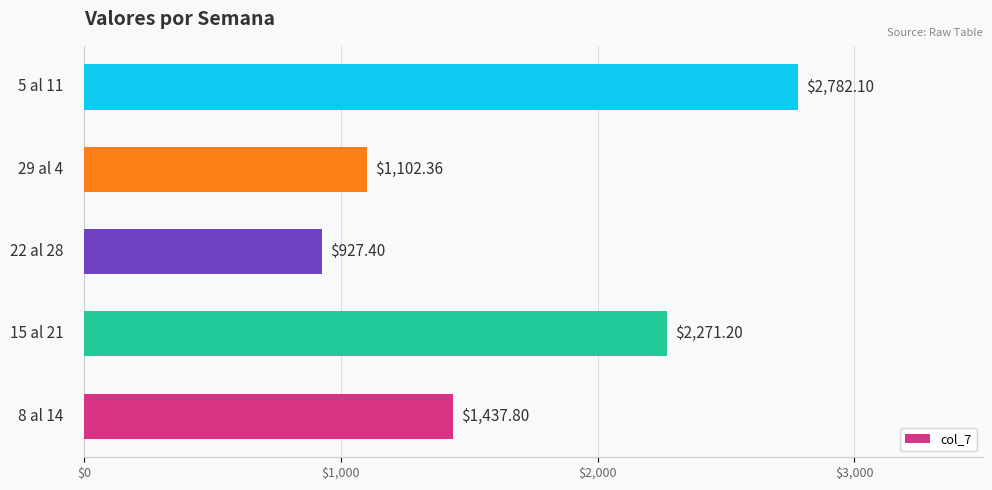

What is the sum of all values?

8520.9